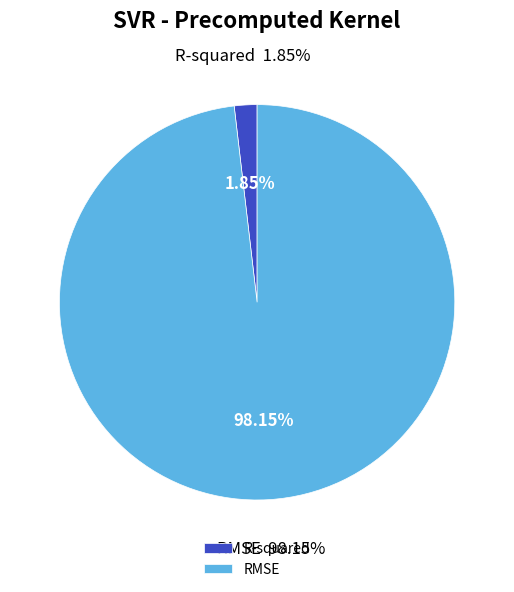

To the nearest percent, what is the difference between the largest and smallest slice percentages?

96%